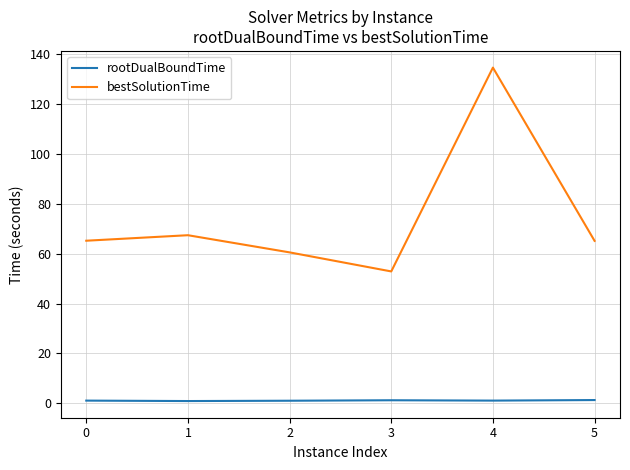

What are all the series names shown in the legend?

rootDualBoundTime, bestSolutionTime